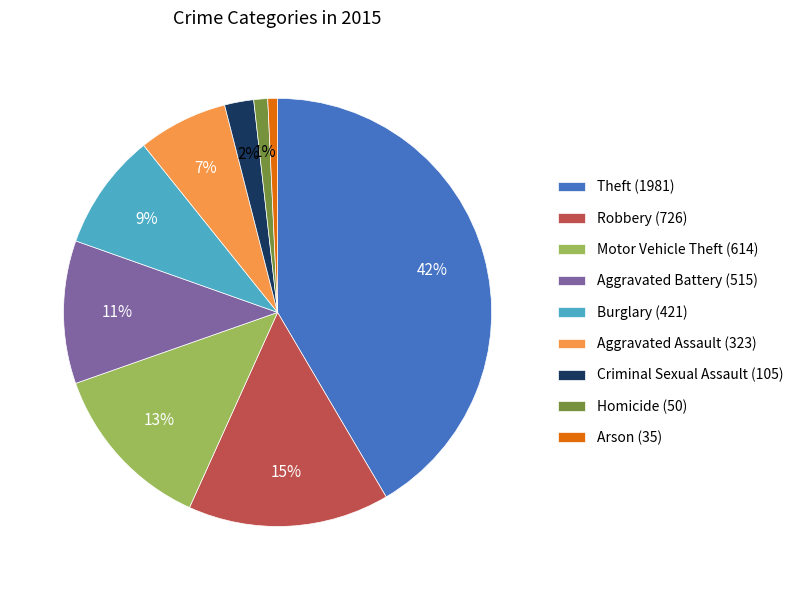

Is there a majority slice in this chart?

No